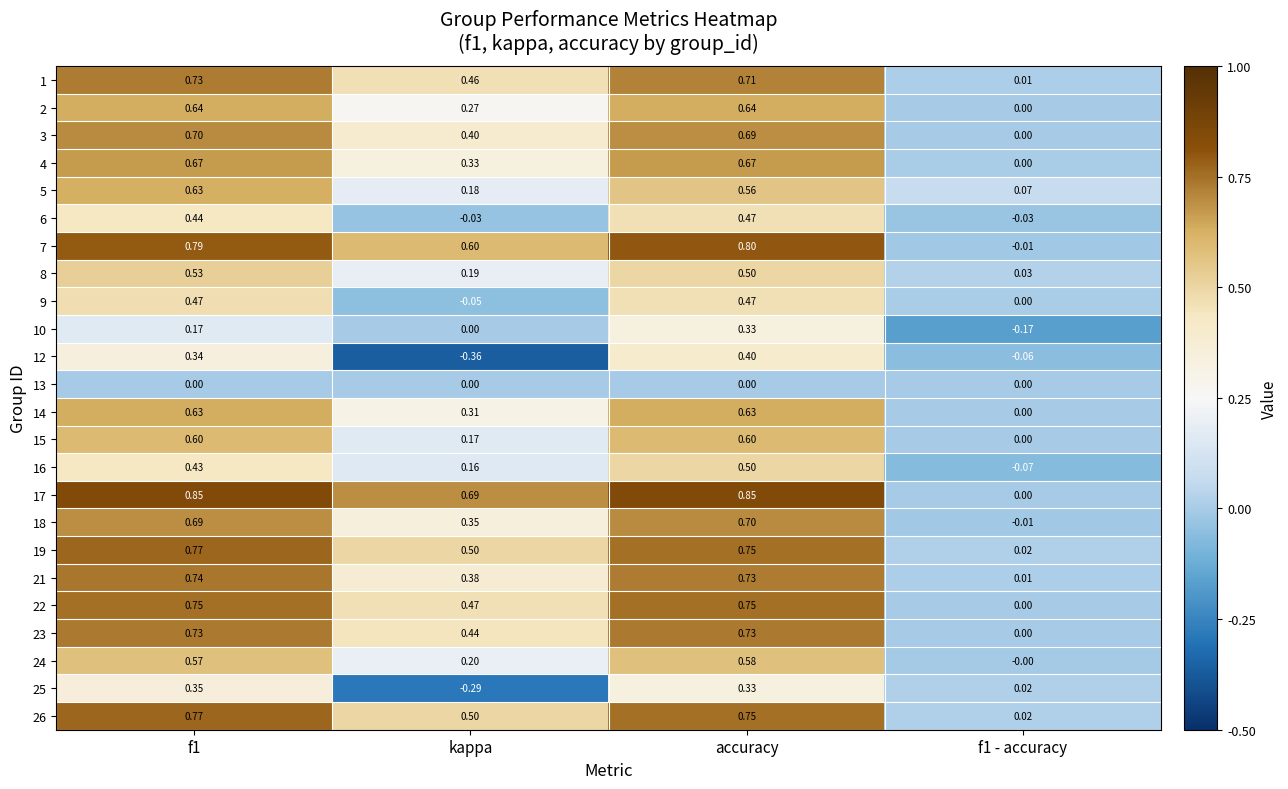

At which category does the chart reach its minimum across all series?

kappa